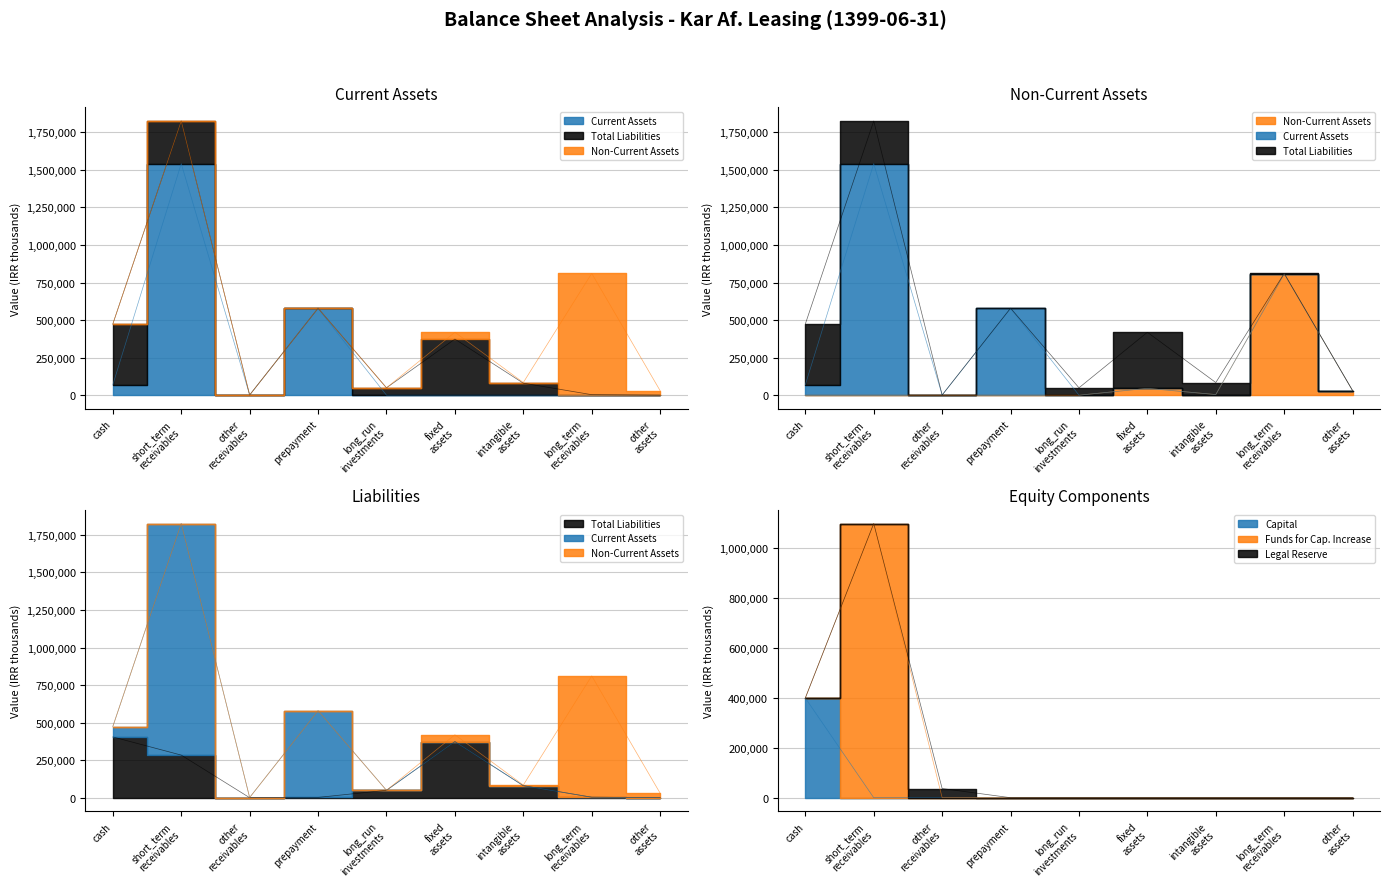

What is the average value of the total_current_assets series?

422810